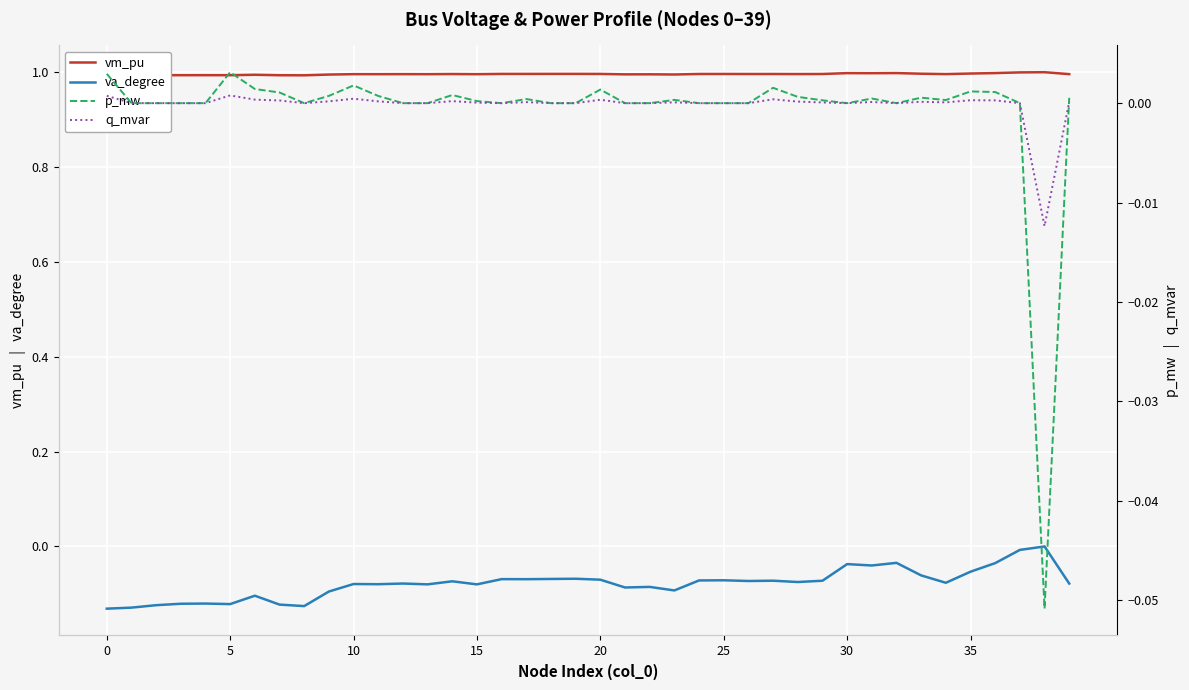

Between 21 and 30, which is larger?

30